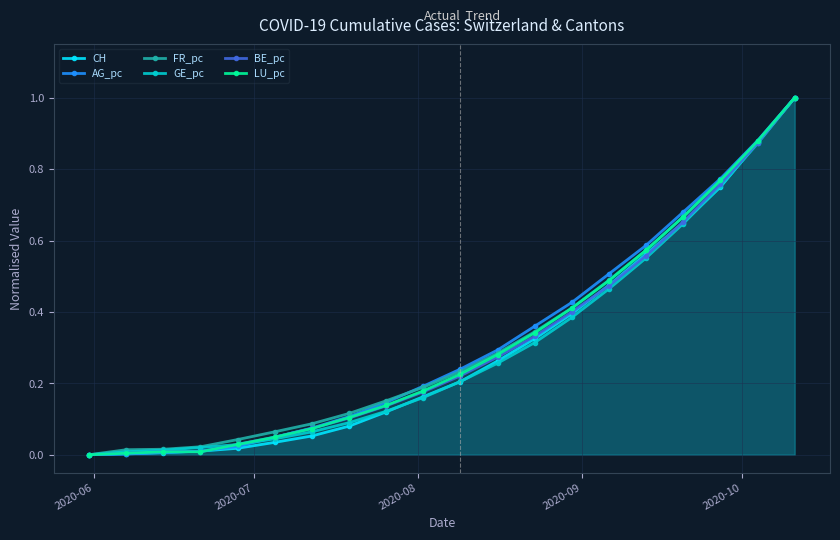

Which series has the widest spread of values?

CH